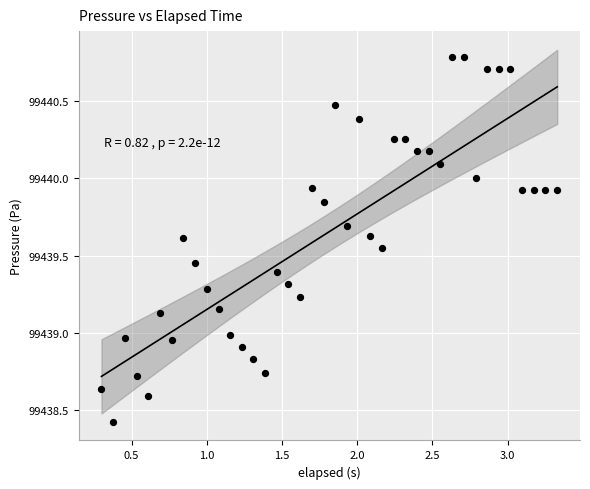

What is the range of Y values (max minus min)?

2.4